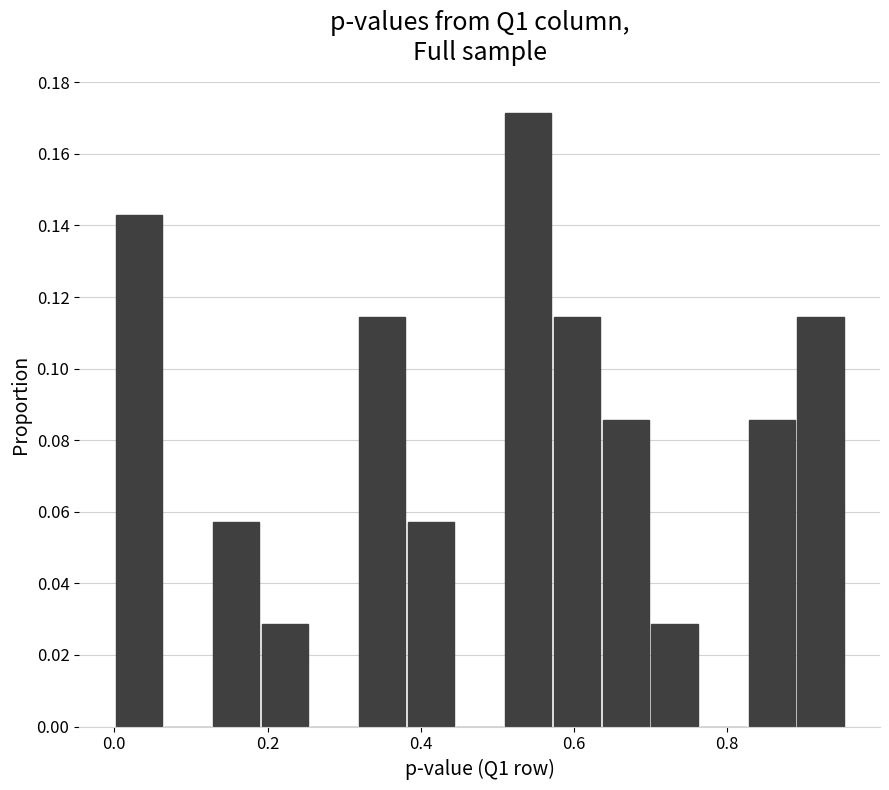

Read against the x-axis, roughly where is the centre of the tallest bar?

0.54